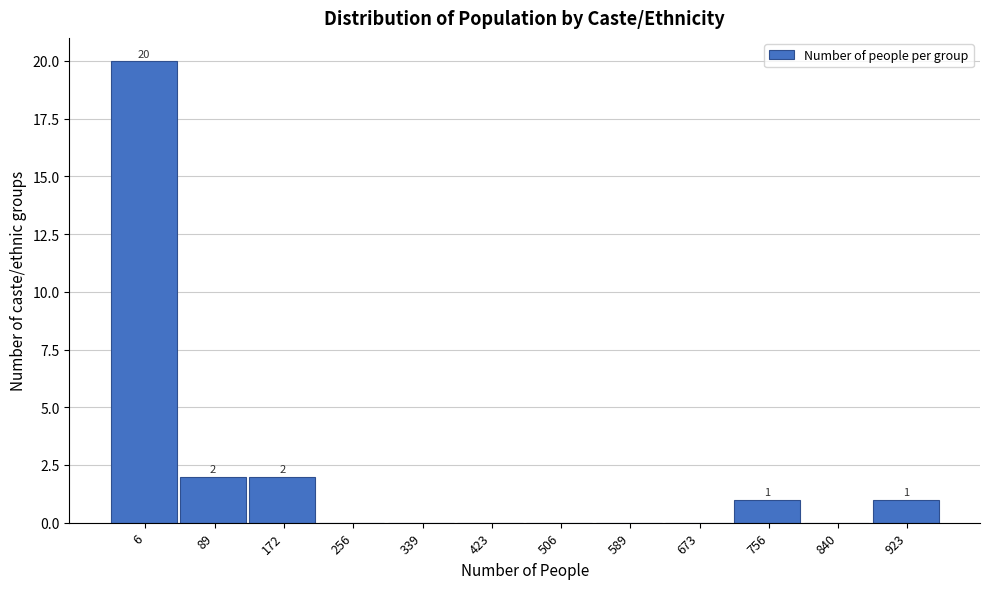

Reading left to right, extract all data points from this chart.

6=20	89=2	172=2	256=0	339=0	423=0	506=0	589=0	673=0	756=1	840=0	923=1